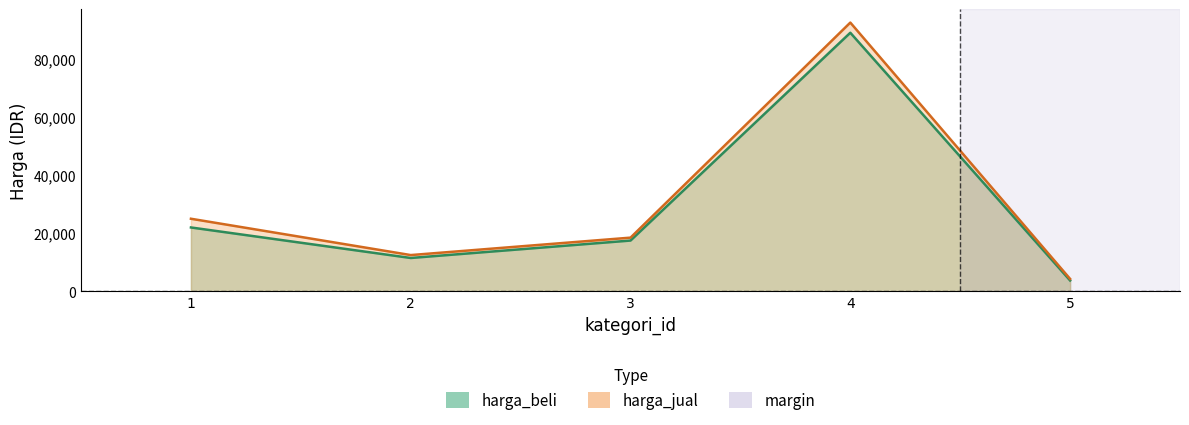

Which series has the largest total across all categories?

harga_jual